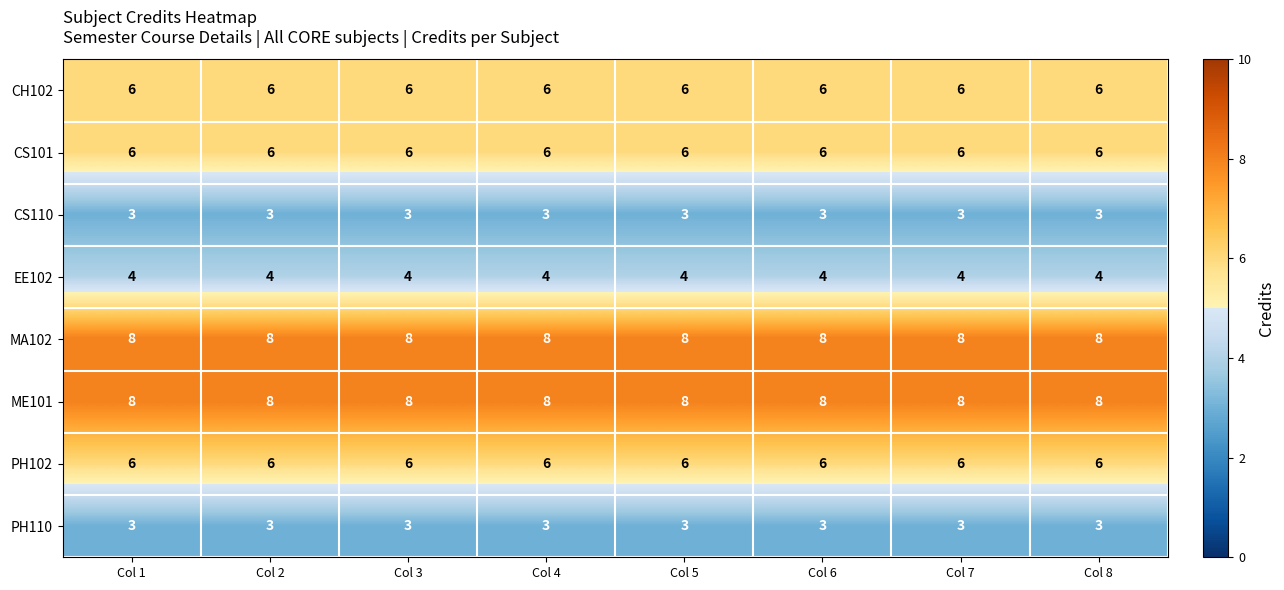

What is the total value across all series at Col 4?

44